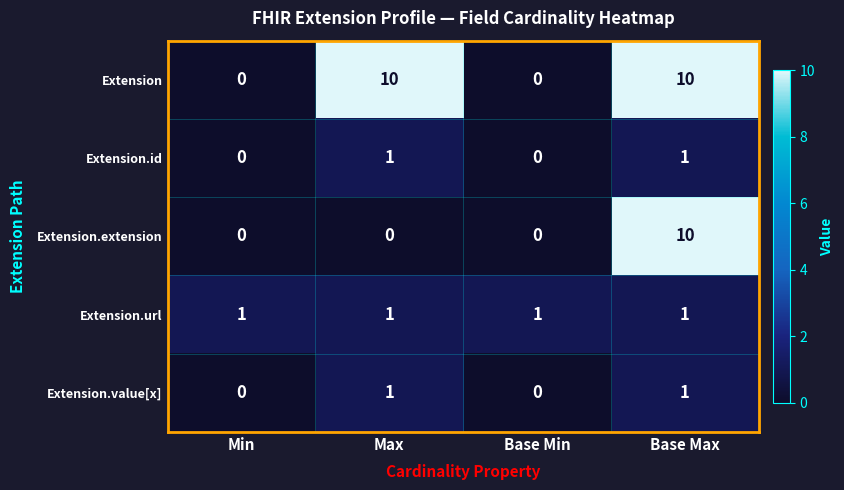

What is the sum of the Extension values at Base Max and Max?

20